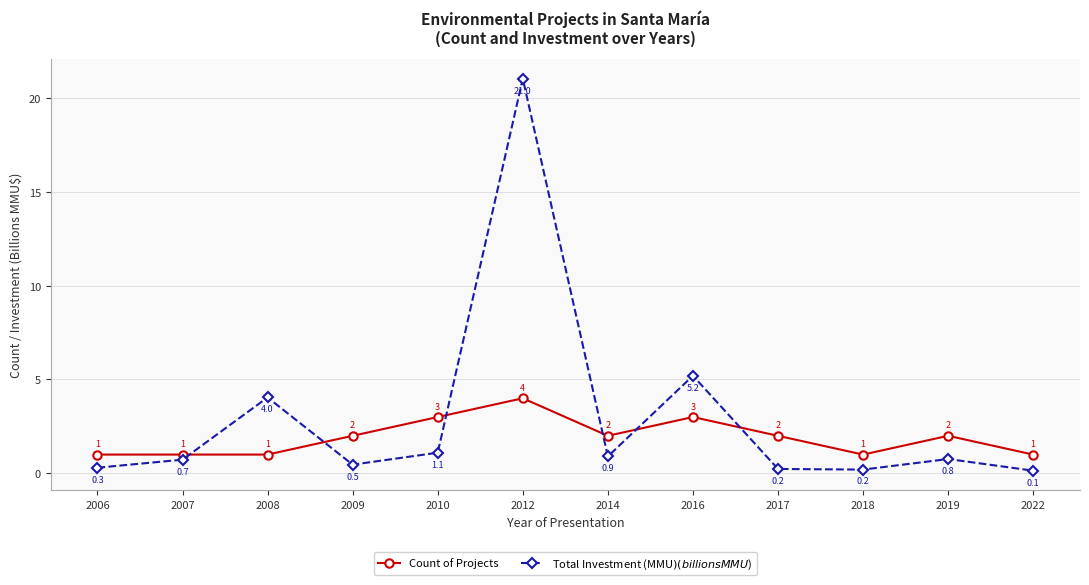

Read the Count of Projects value at 2006.

1.0